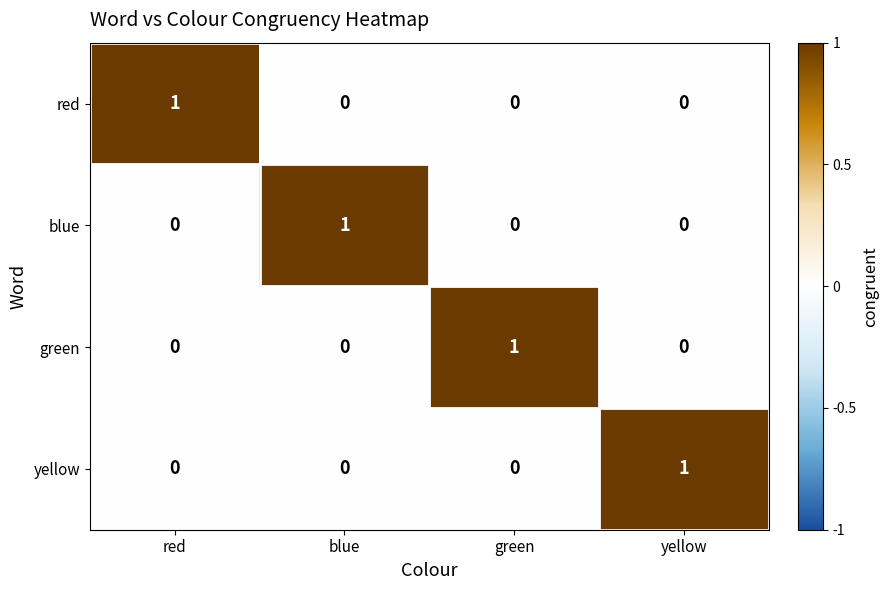

Reading left to right, what are all the values shown in this chart?

red: 1	0	0	0
blue: 0	1	0	0
green: 0	0	1	0
yellow: 0	0	0	1